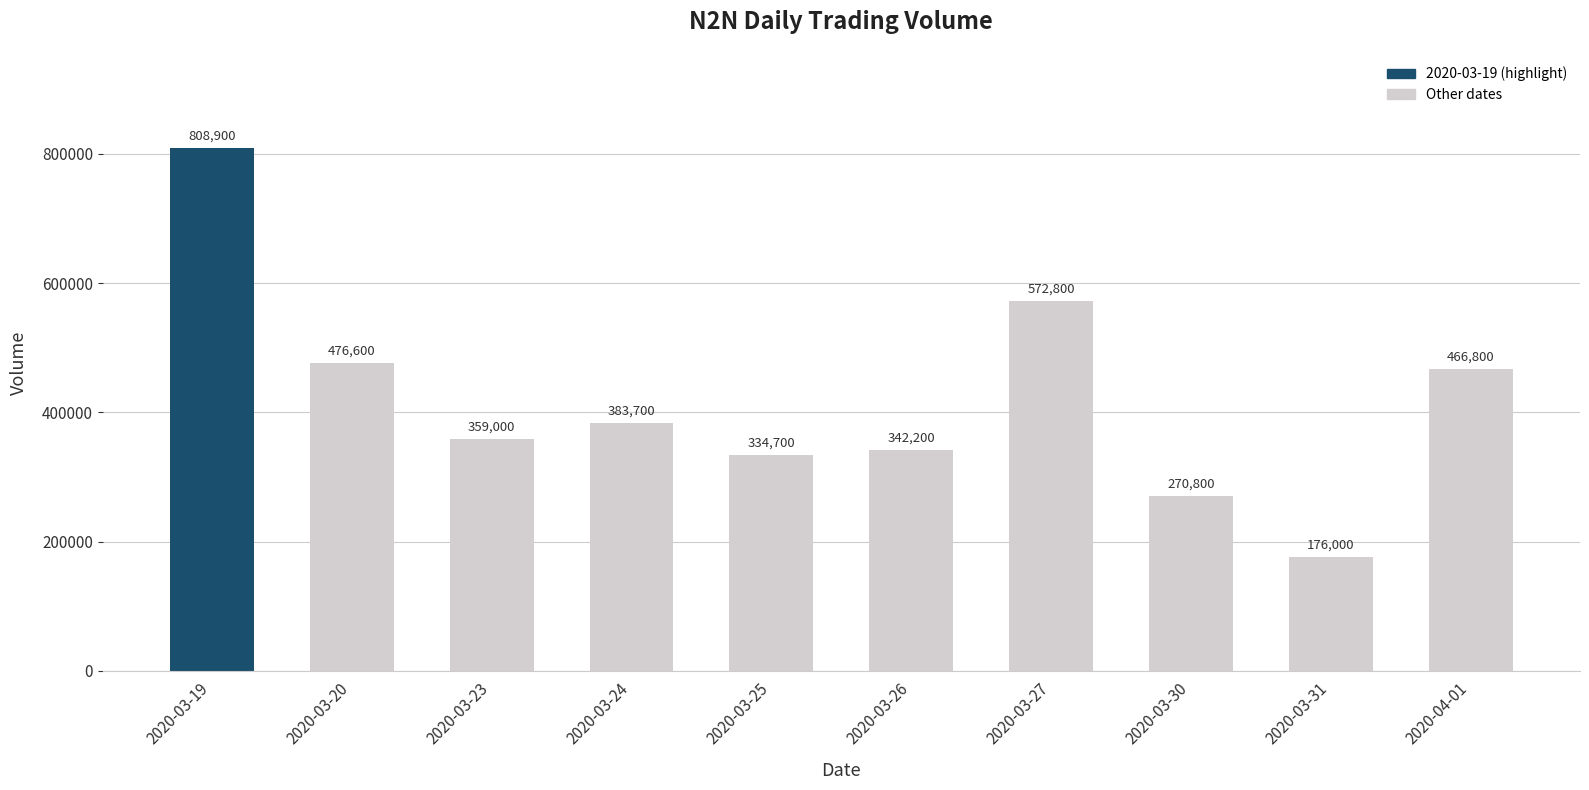

Which has a higher value, 2020-03-19 or 2020-03-20?

2020-03-19